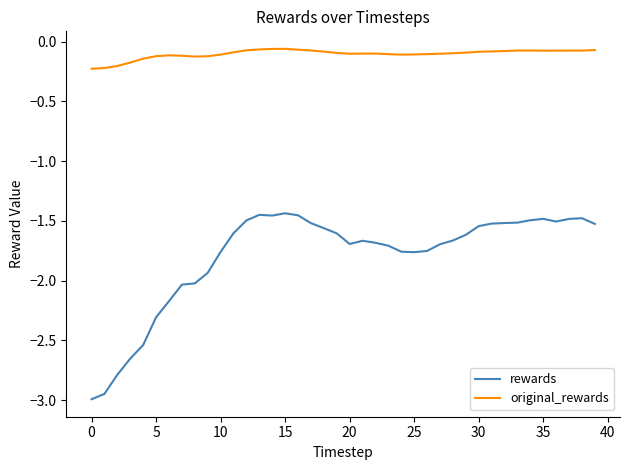

Which series has the widest spread of values?

rewards